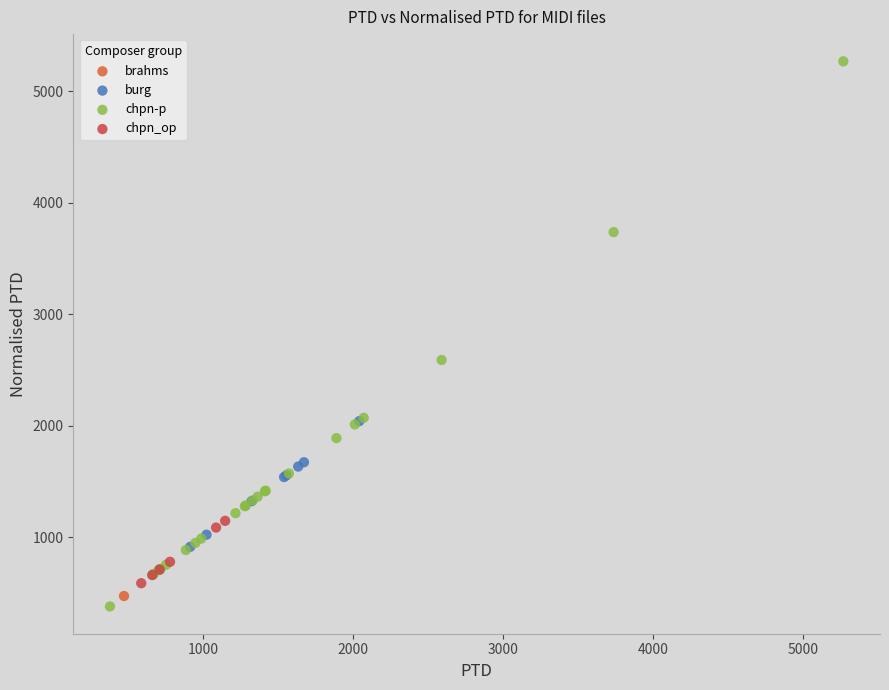

What are all the series names shown in the legend?

brahms, burg, chpn-p, chpn_op